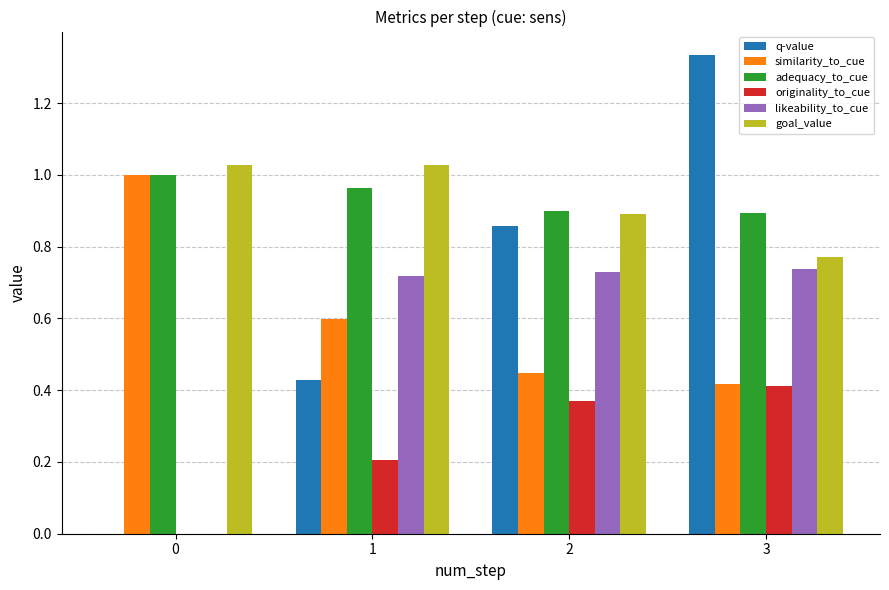

Is it true that similarity_to_cue equals 0.4 at 0?

False